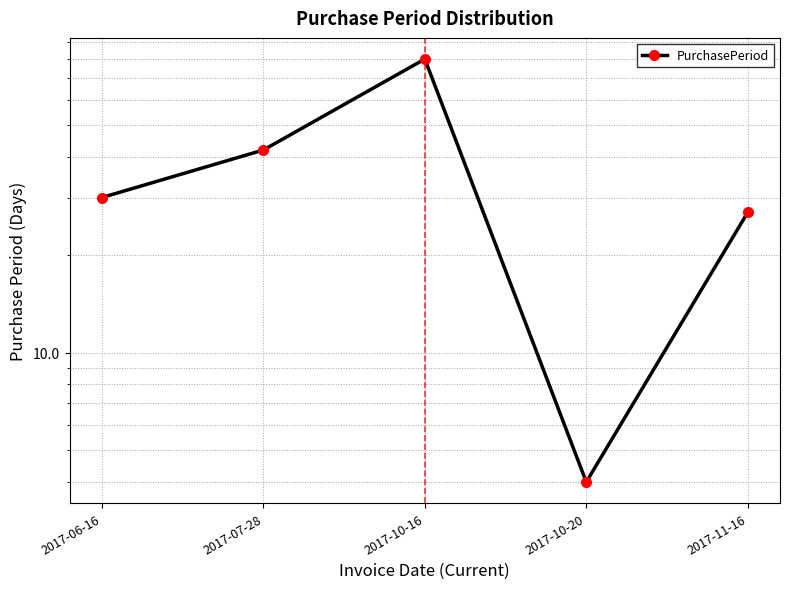

Is this an area chart (filled region under the line)?

No